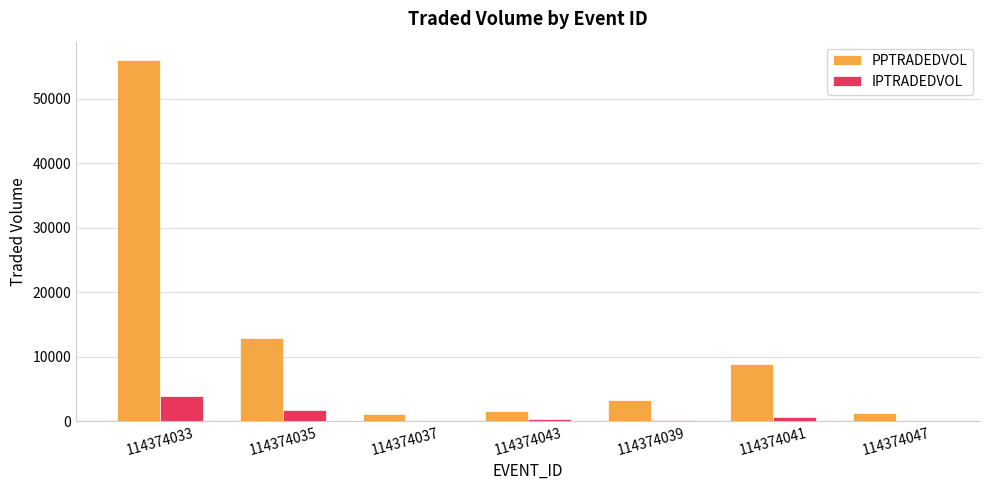

At which label is PPTRADEDVOL closest to 28547?

114374035